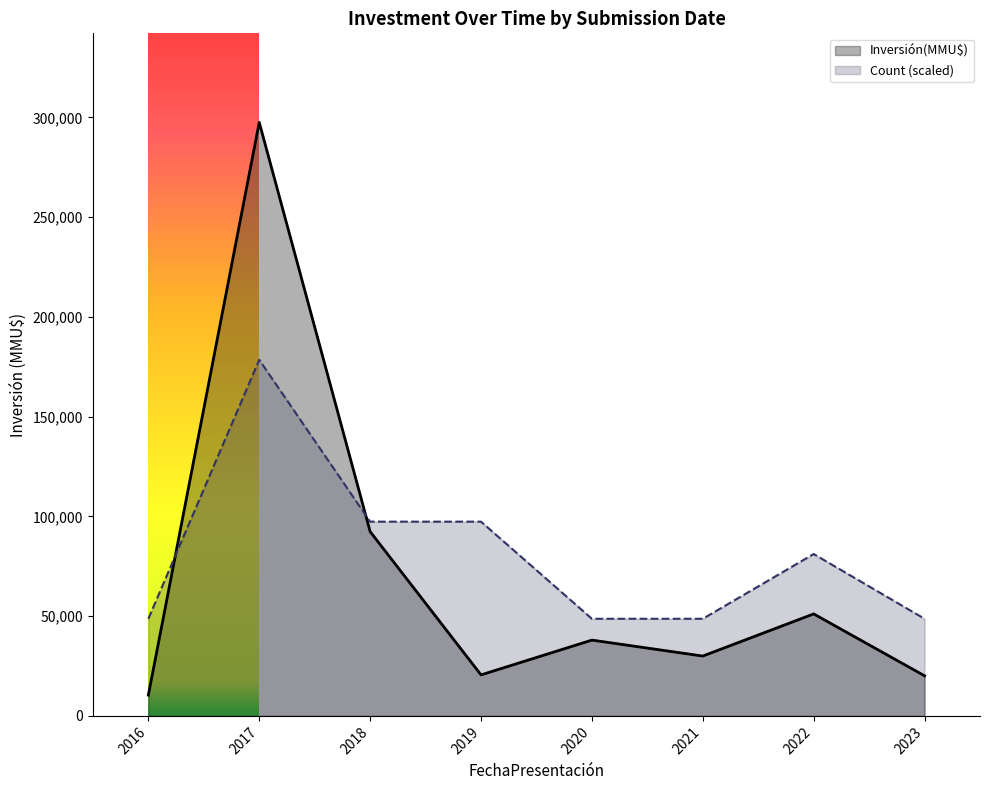

Which series has the largest range (max minus min)?

Inversión(MMU$)